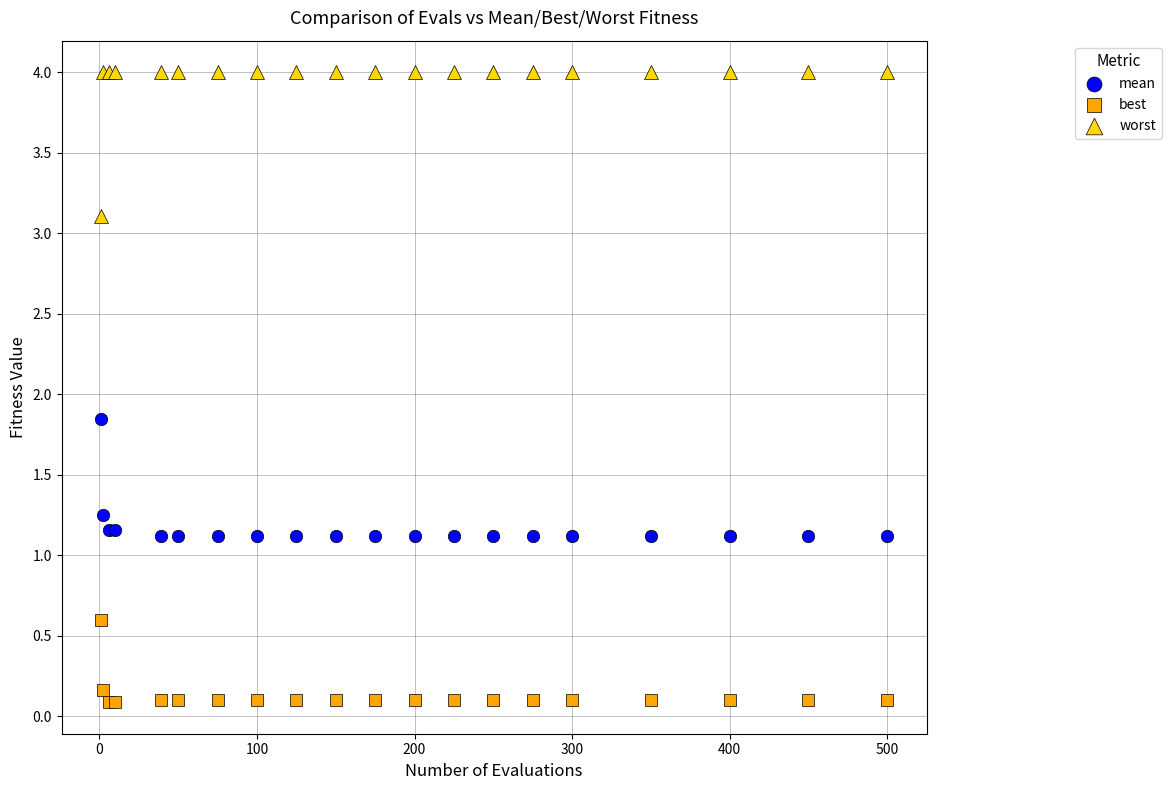

Which series reaches the minimum Y coordinate?

best